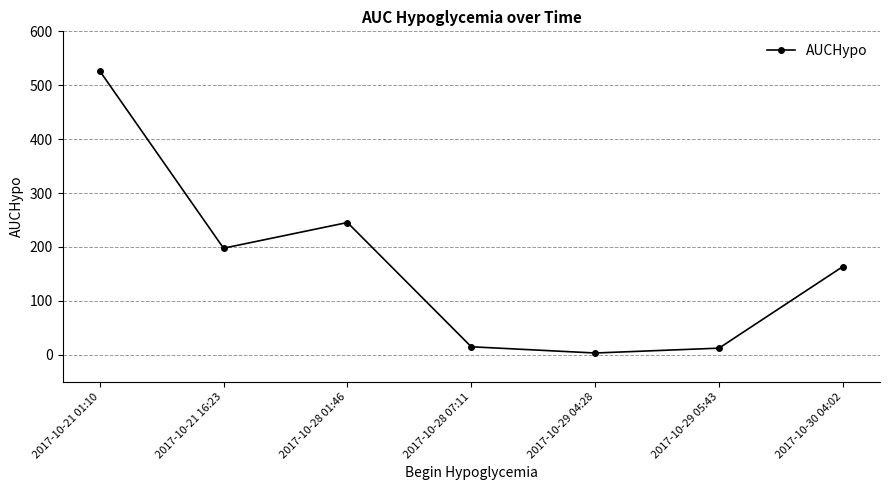

What is the difference between the second highest and minimum values?

242.0